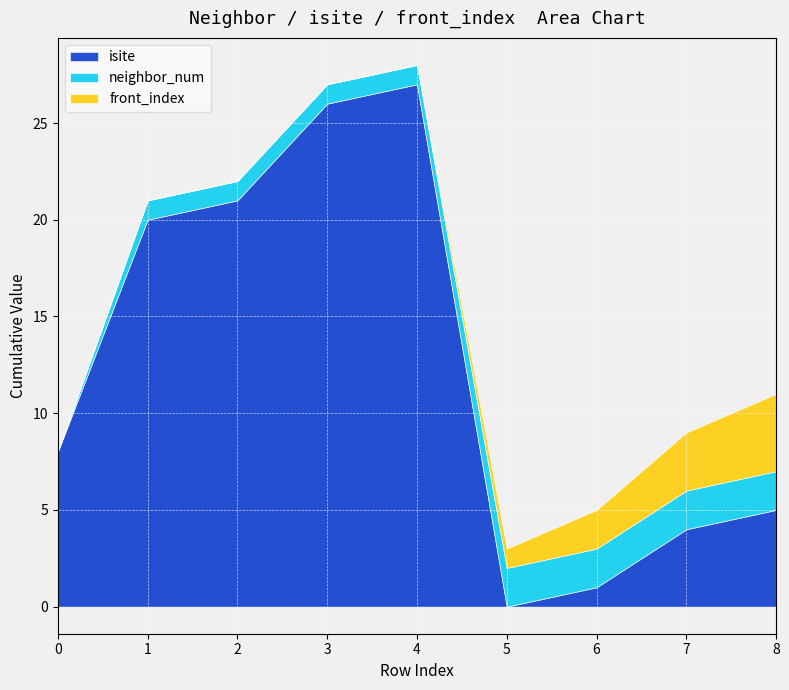

How many values in the isite series are below 8?

4